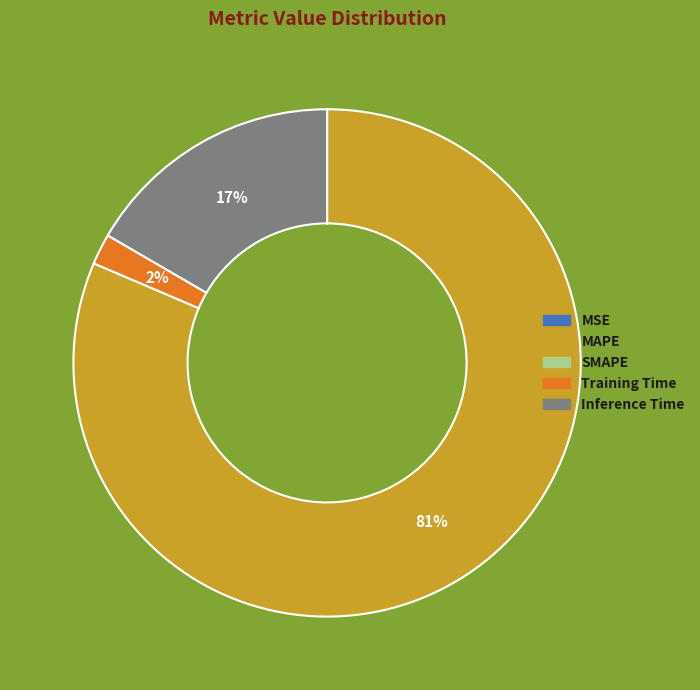

Does any single category account for the majority?

Yes